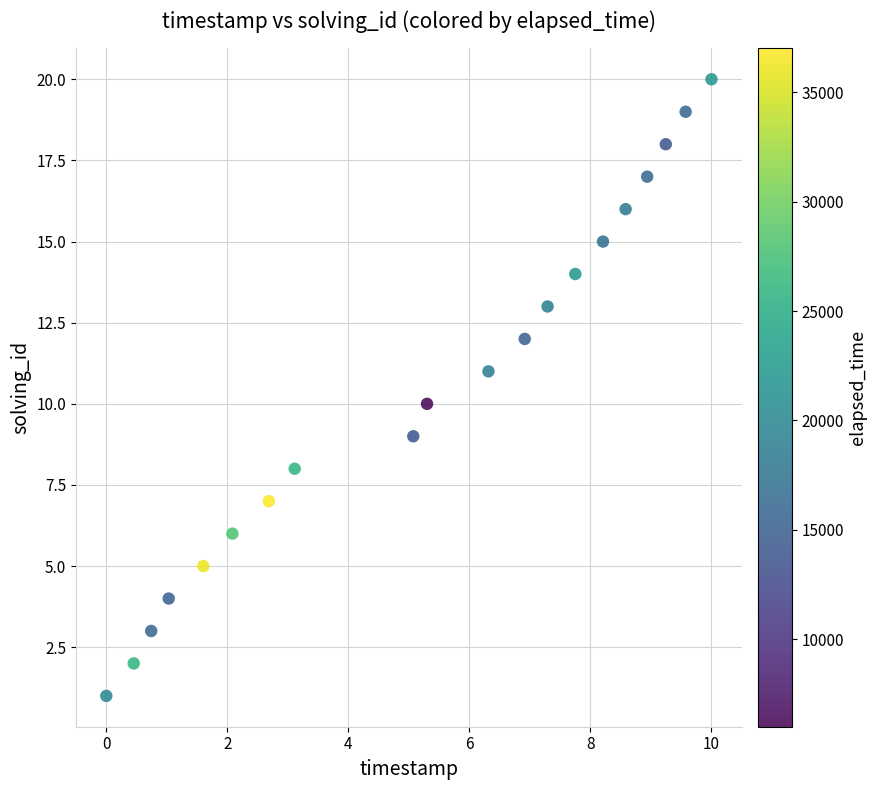

What is the range of Y values (max minus min)?

19